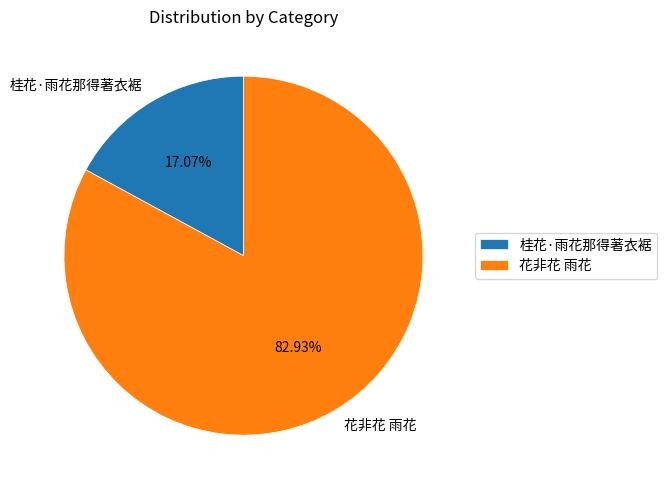

To the nearest percent, what is the difference between the largest and smallest slice percentages?

66%